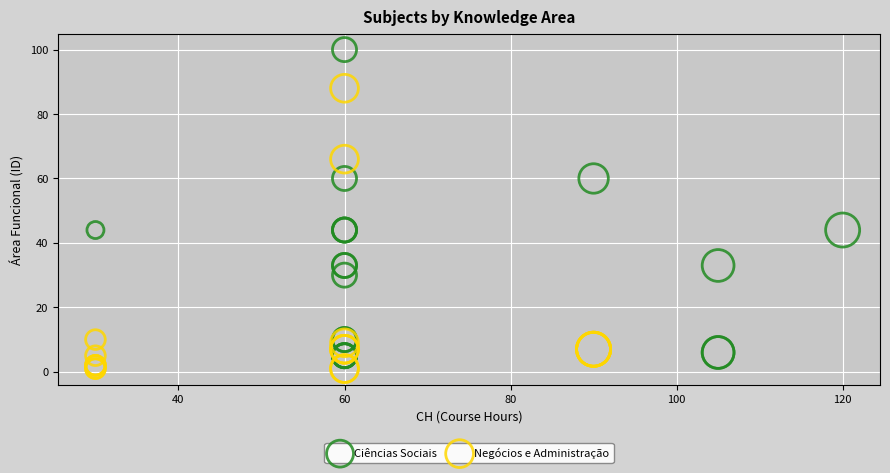

Which series reaches the maximum Y coordinate?

Ciências Sociais